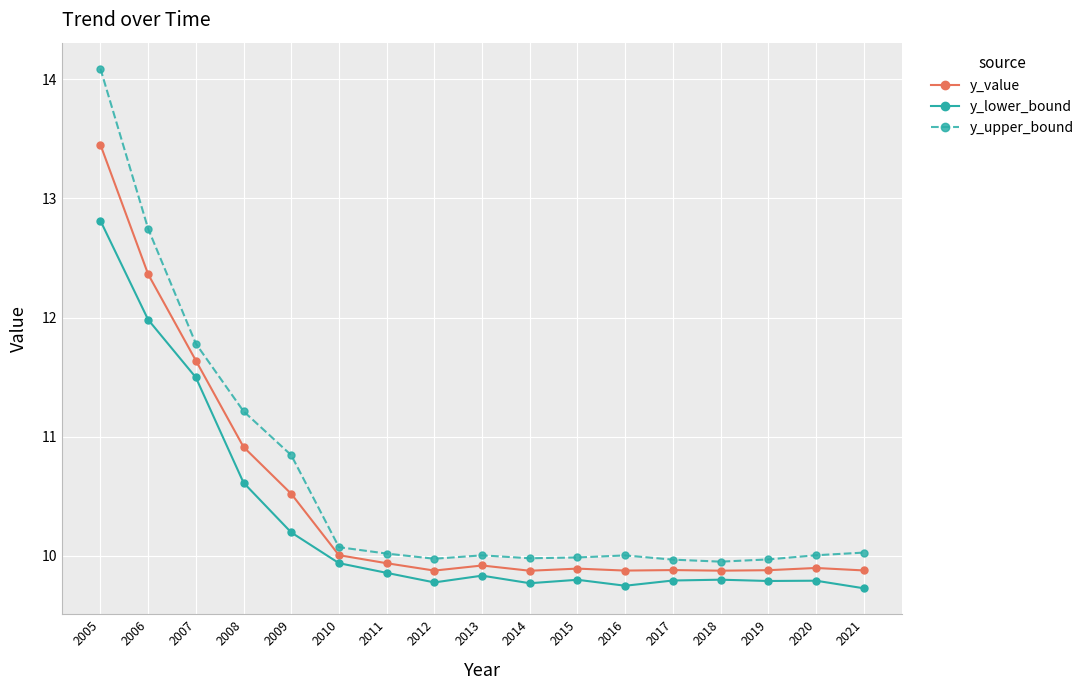

True or false: y_upper_bound and y_lower_bound intersect in this chart.

False